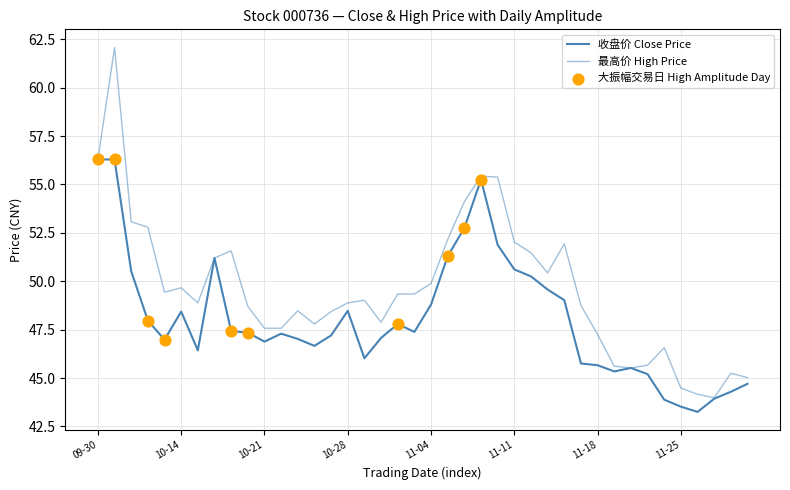

Which series has the largest total across all categories?

最高